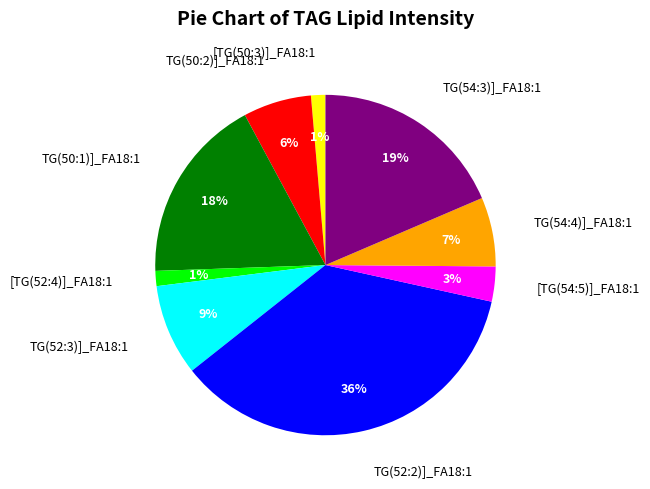

Does [TG(52:4)]_FA18:1 represent more than half of the total?

No